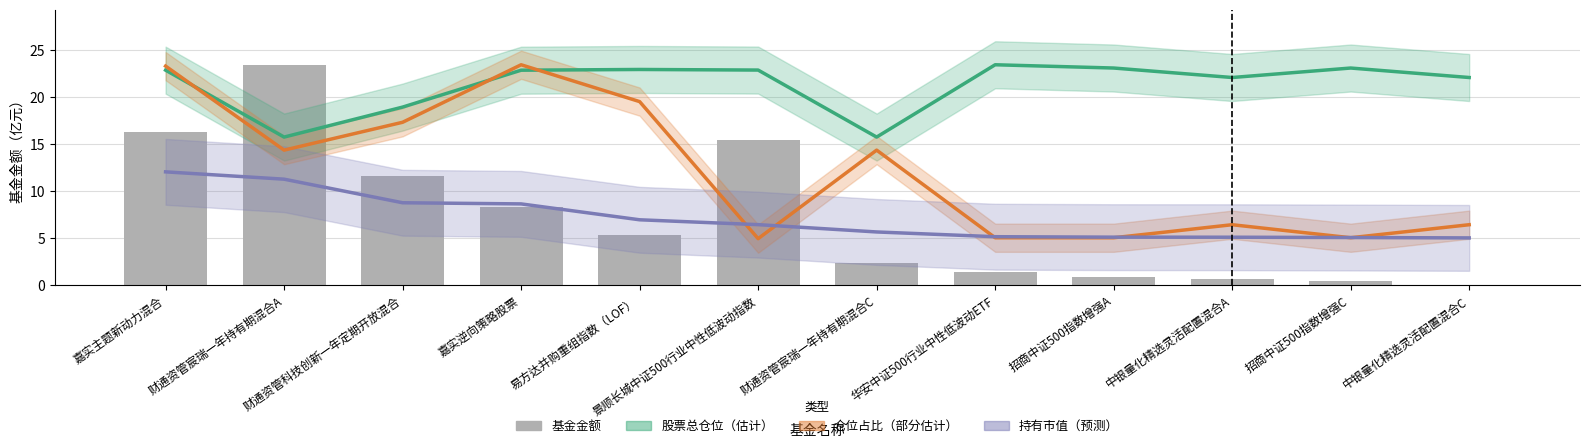

Between 中银量化精选灵活配置混合C and 财通资管宸瑞一年持有期混合C, which is larger?

中银量化精选灵活配置混合C